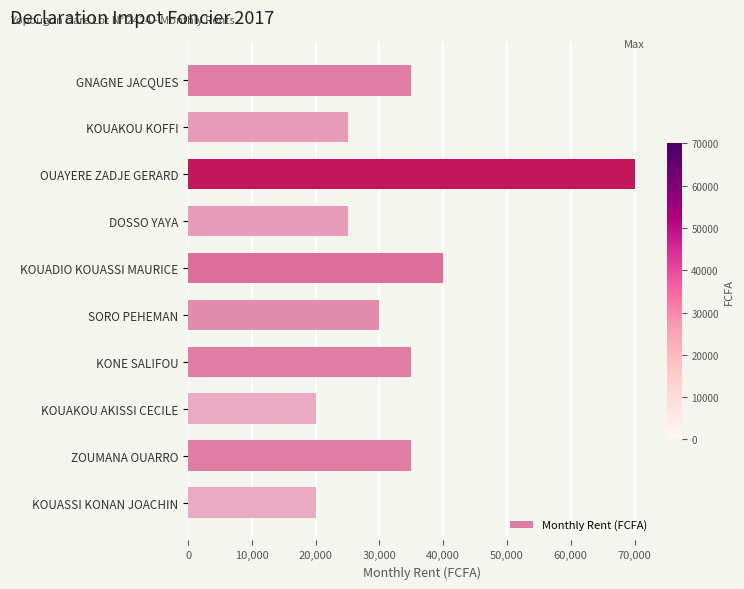

What is the label of the 7th bar from the top?

KONE SALIFOU